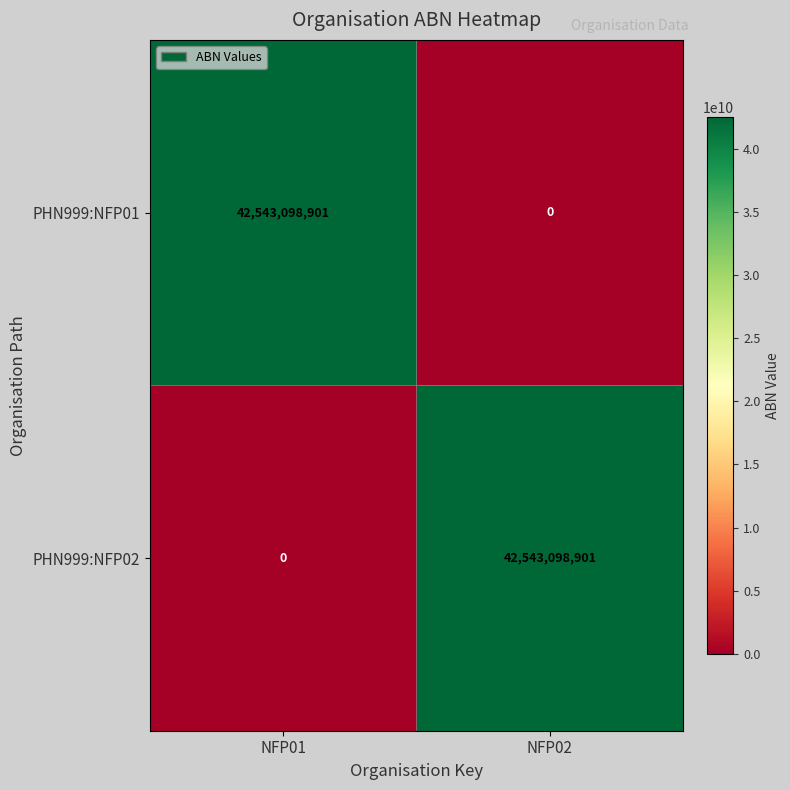

At NFP01, list the series in order from largest to smallest.

PHN999:NFP01, PHN999:NFP02